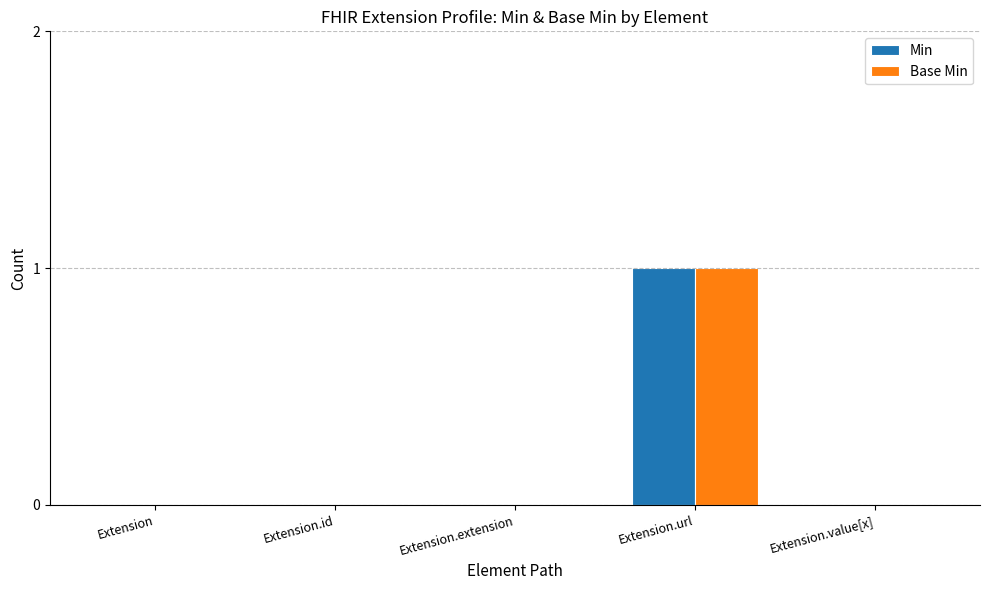

Is it true that Min equals 0 at Extension.value[x]?

True